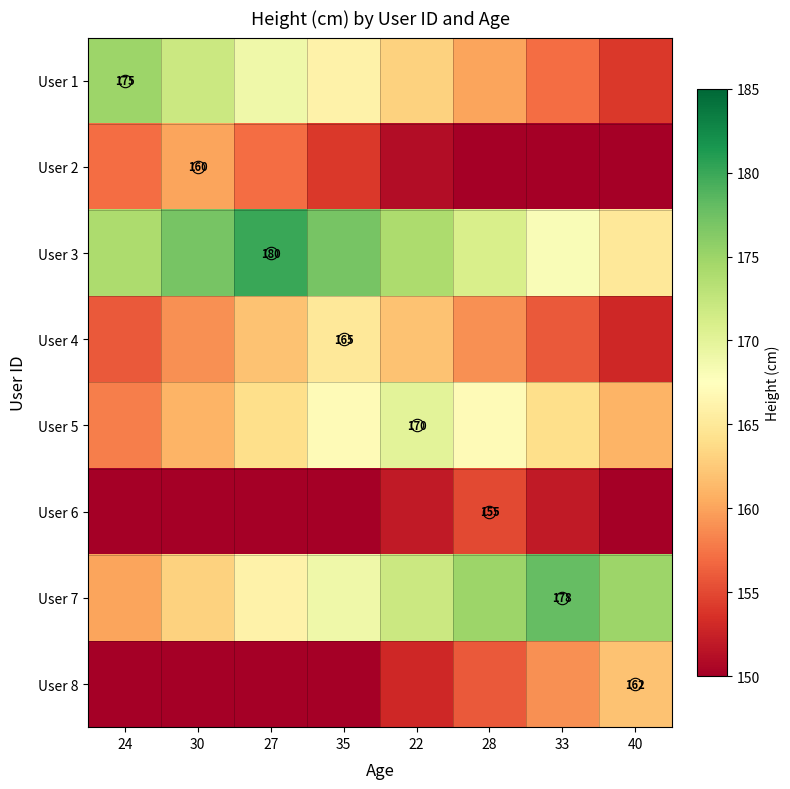

What is the minimum value for User 2?

142